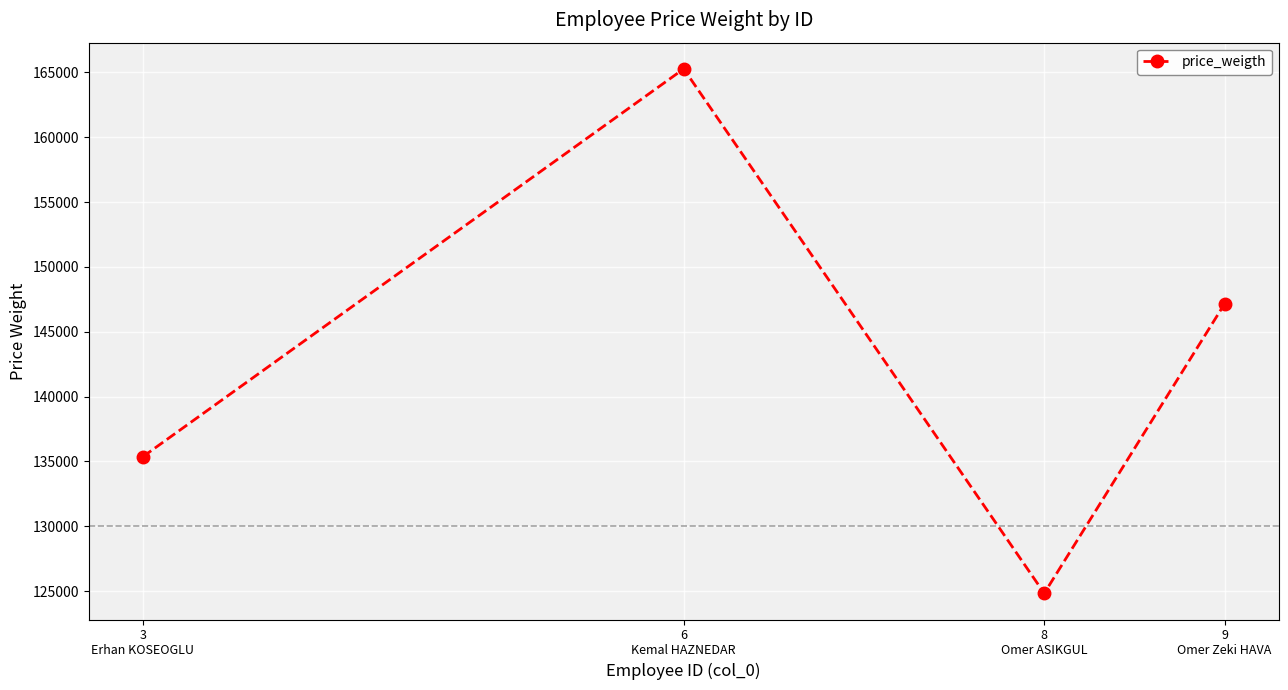

What is the change in value from 6
Kemal HAZNEDAR to 9
Omer Zeki HAVA?

-18116